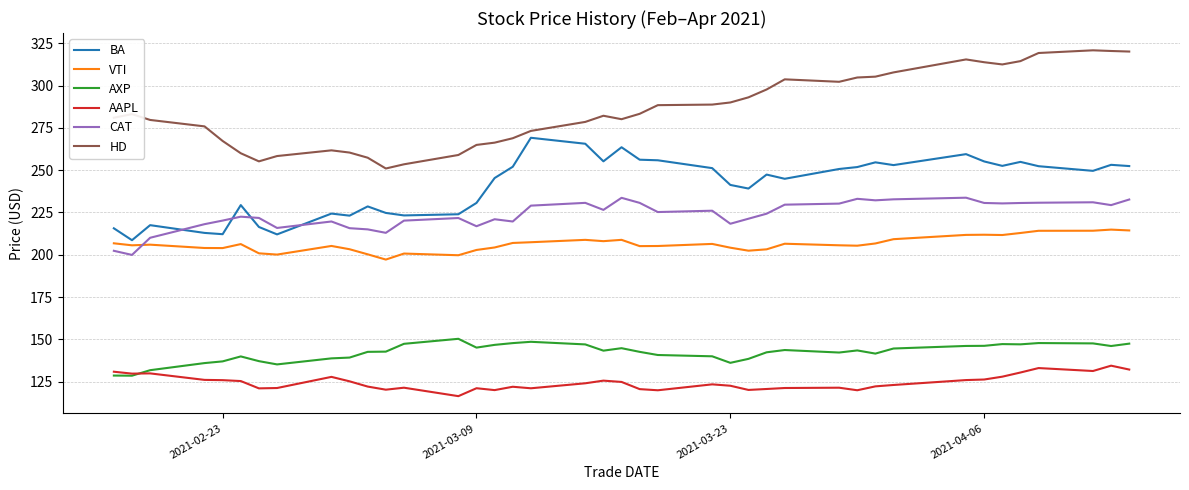

Rank the series by their maximum value, from highest to lowest.

HD, BA, CAT, VTI, AXP, AAPL